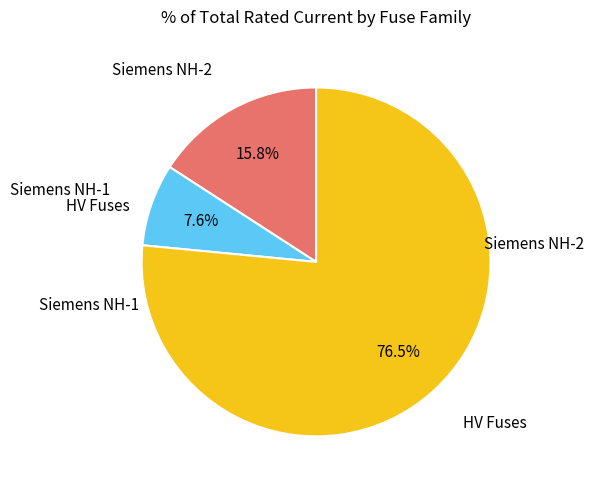

Rank the categories by value from lowest to highest.

Siemens NH-1, Siemens NH-2, HV Fuses